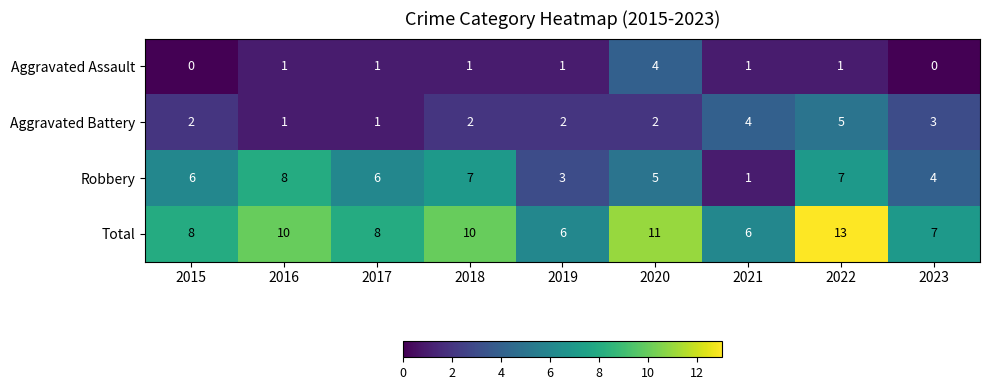

Is it true that Aggravated Battery equals 2 at 2015?

True